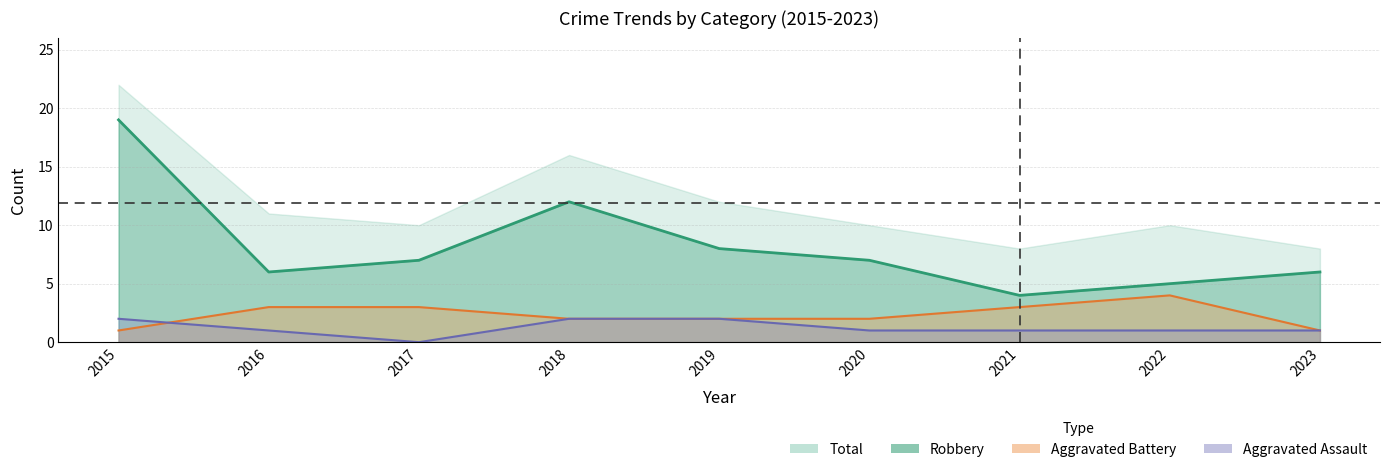

Which series has the largest range (max minus min)?

Robbery